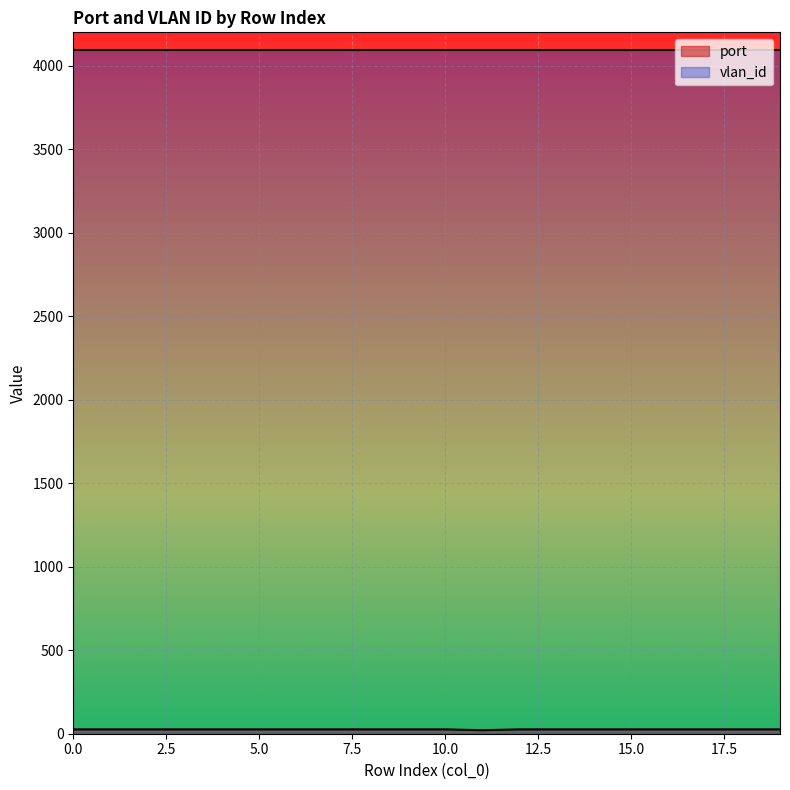

How many categories are shown in the chart?

20